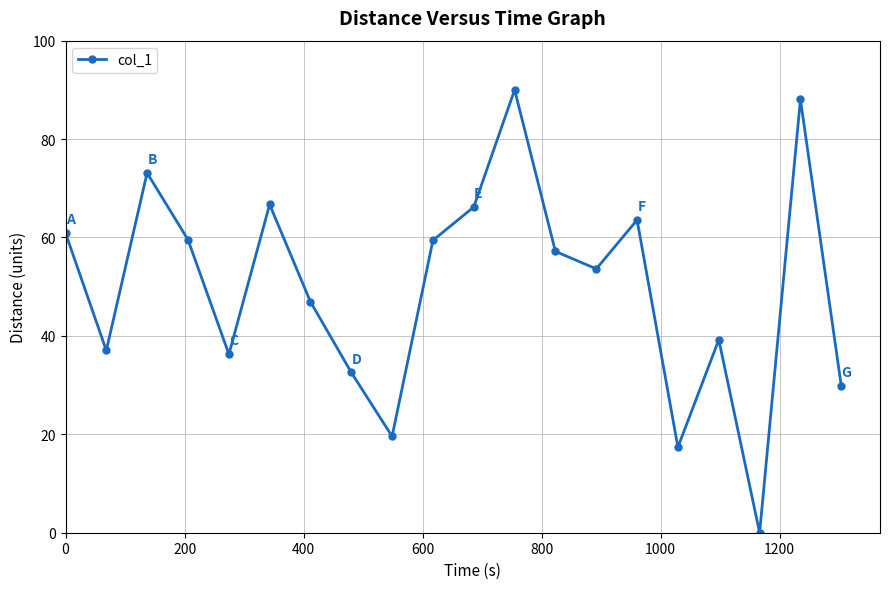

How many points are higher than both their immediate neighbors (excluding endpoints)?

6